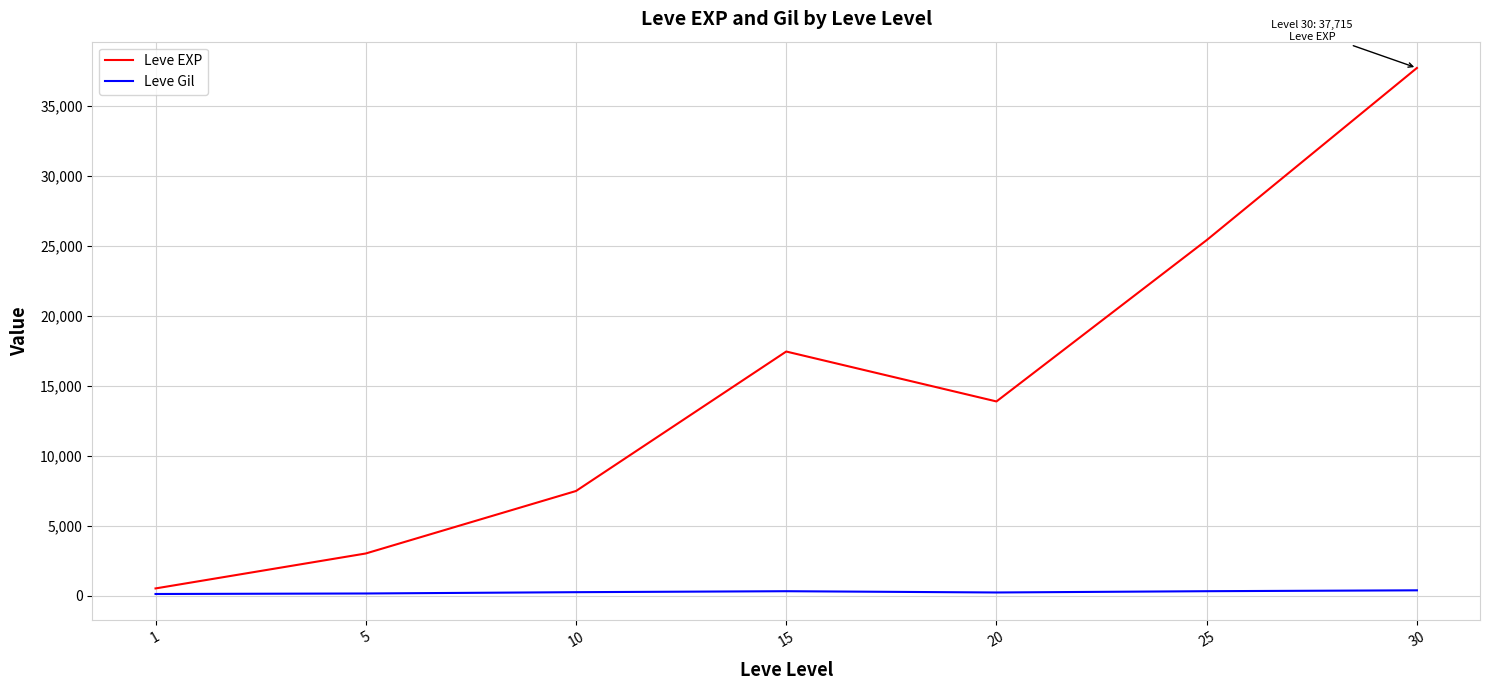

How many categories are shown in the chart?

7